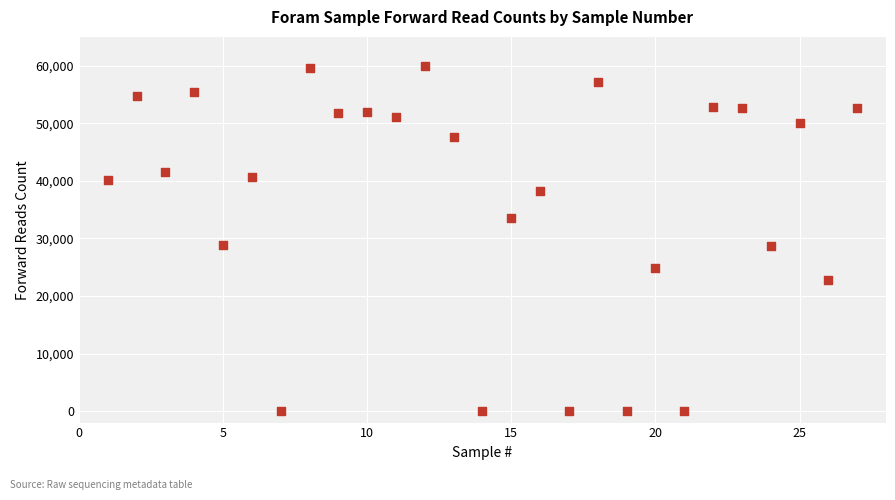

What is the range of Y values (max minus min)?

59931